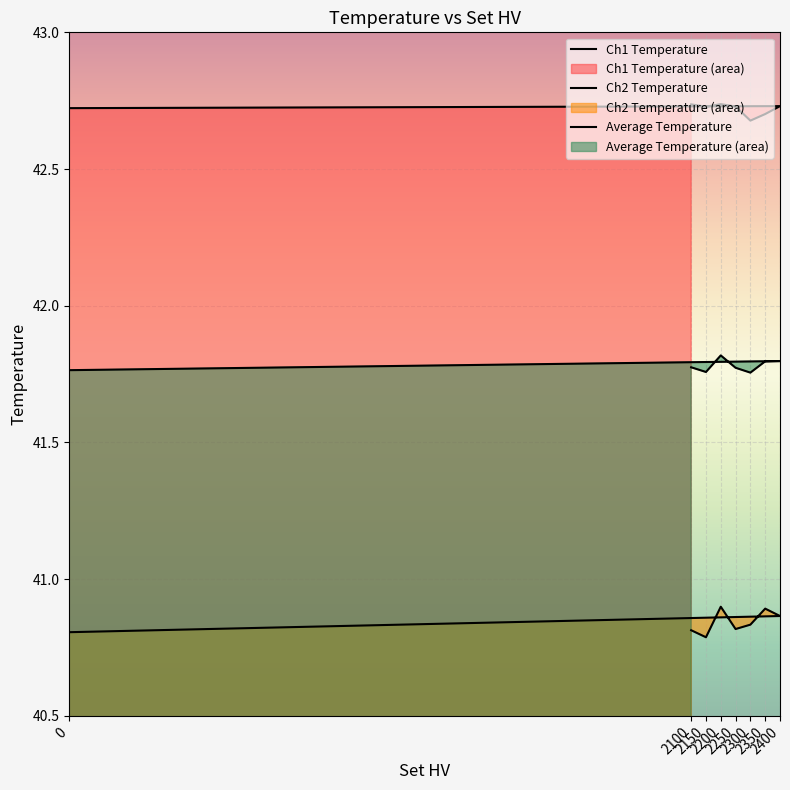

What position from the left is 0?

1